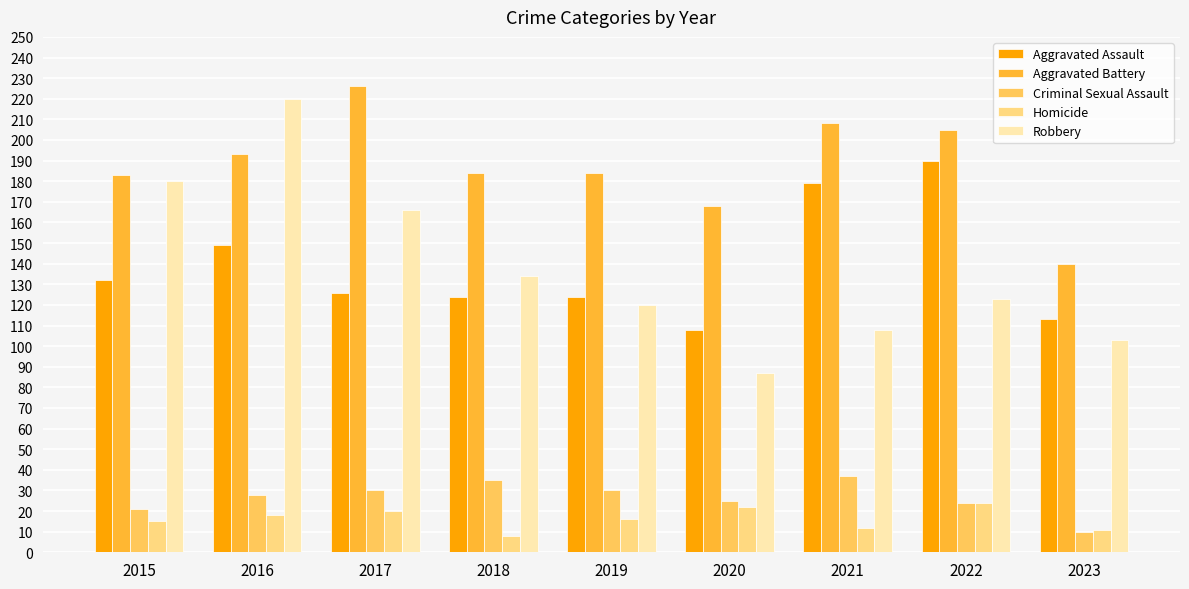

Reading left to right, extract all data points from this chart.

Aggravated Assault: 2015=132	2016=149	2017=126	2018=124	2019=124	2020=108	2021=179	2022=190	2023=113
Aggravated Battery: 2015=183	2016=193	2017=226	2018=184	2019=184	2020=168	2021=208	2022=205	2023=140
Criminal Sexual Assault: 2015=21	2016=28	2017=30	2018=35	2019=30	2020=25	2021=37	2022=24	2023=10
Homicide: 2015=15	2016=18	2017=20	2018=8	2019=16	2020=22	2021=12	2022=24	2023=11
Robbery: 2015=180	2016=220	2017=166	2018=134	2019=120	2020=87	2021=108	2022=123	2023=103